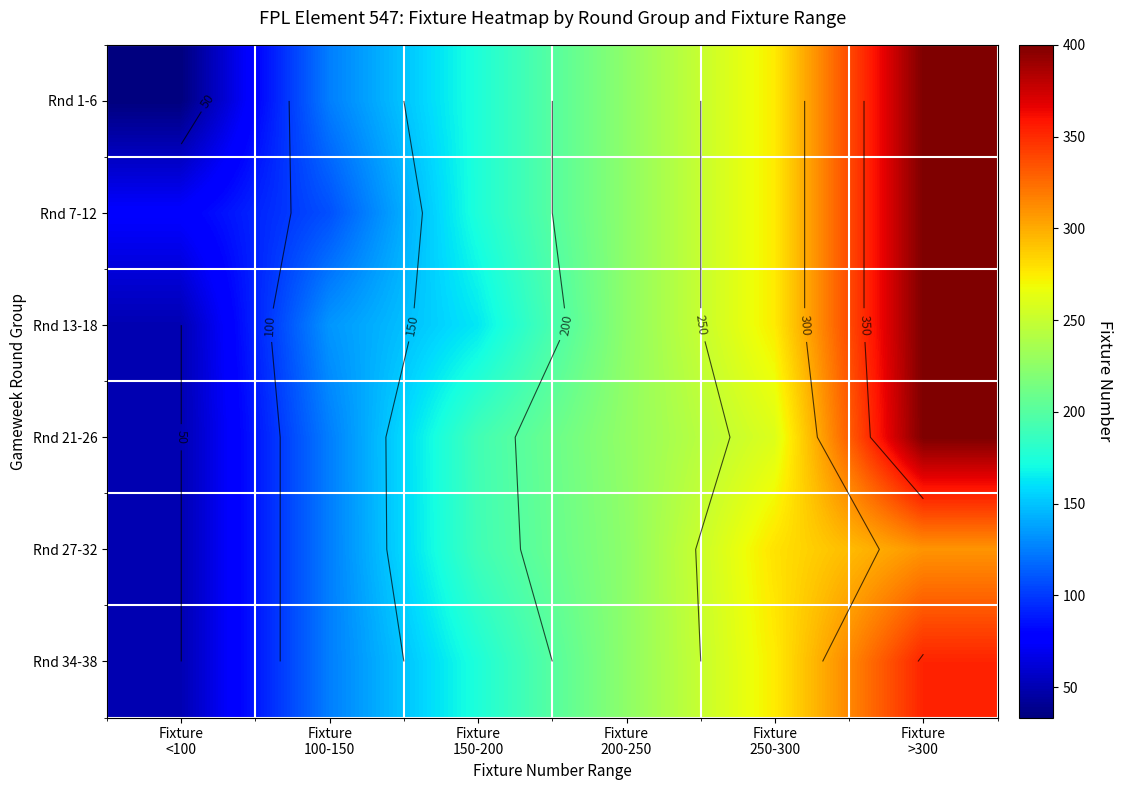

List the series in order of their peak value, lowest first.

Rnd 27-32, Rnd 34-38, Rnd 1-6, Rnd 7-12, Rnd 13-18, Rnd 21-26